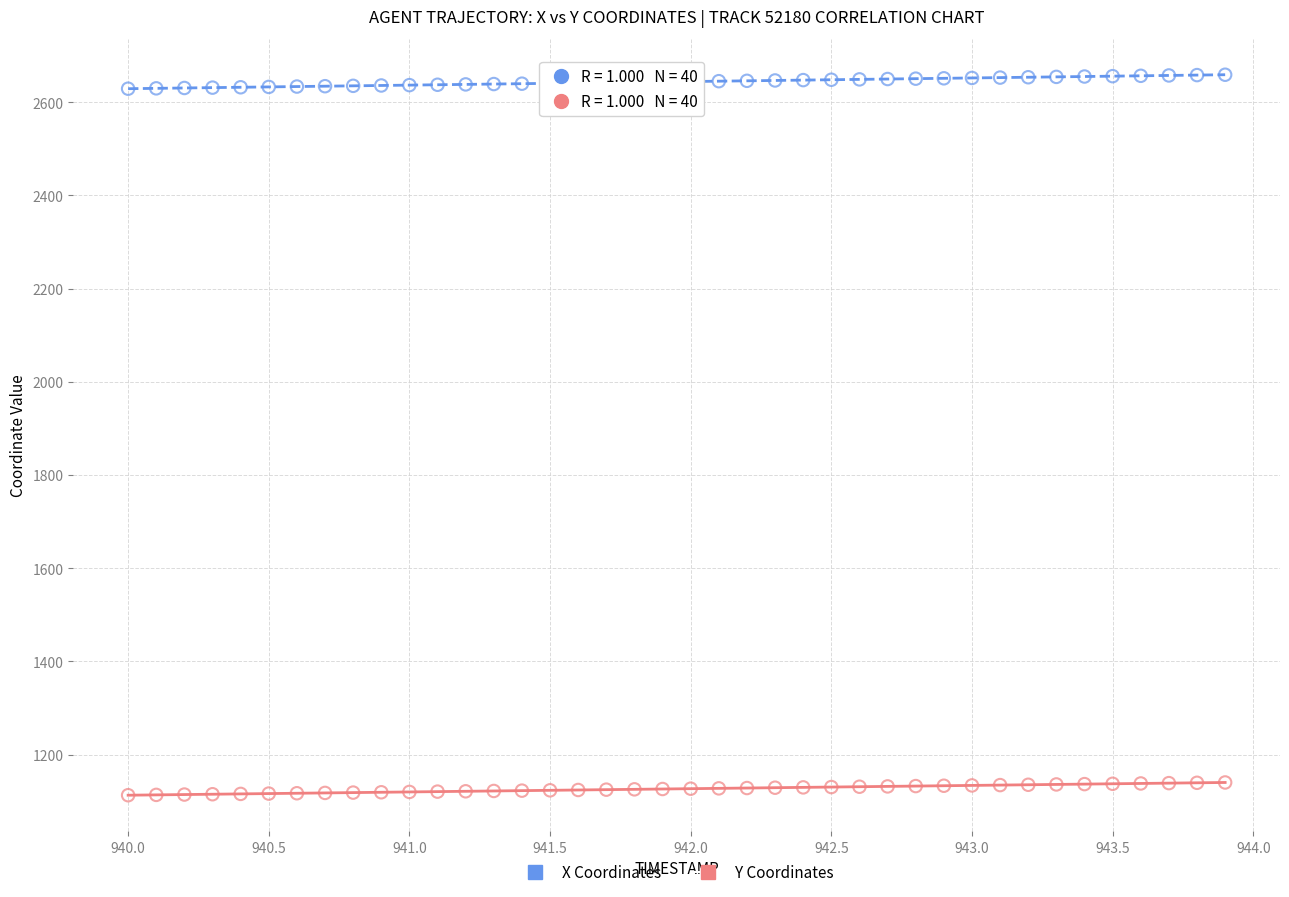

Across all data points, what is the range of X values (max minus min)?

3.9